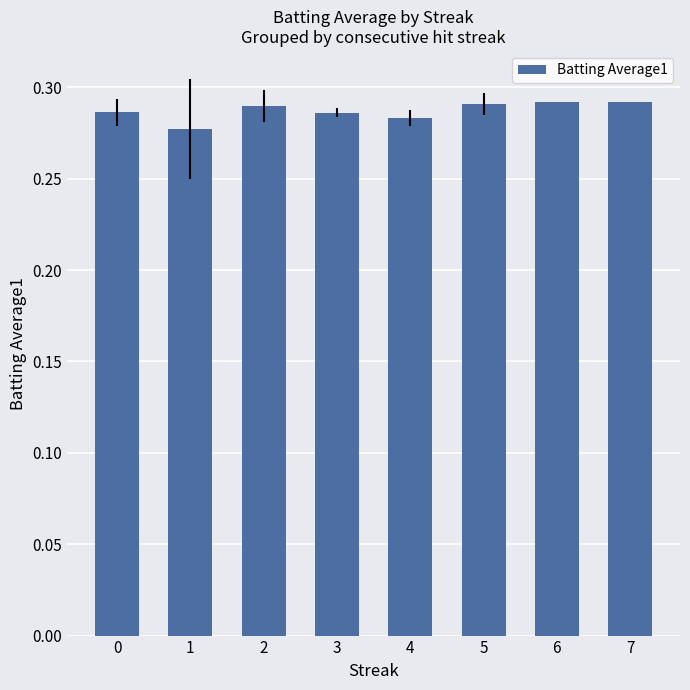

How many values are between 0 and 1?

8